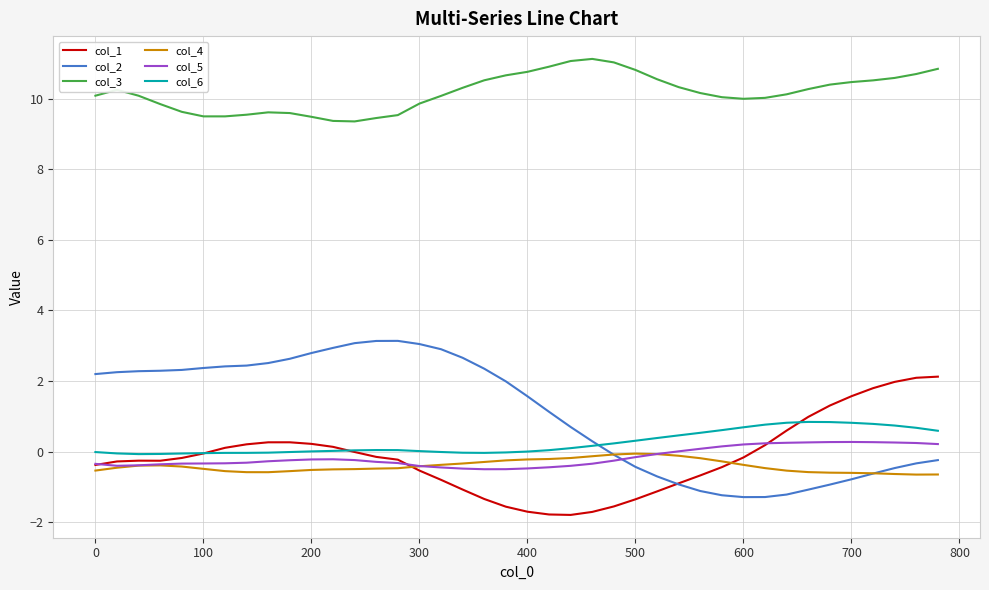

Which series has the largest total across all categories?

col_3